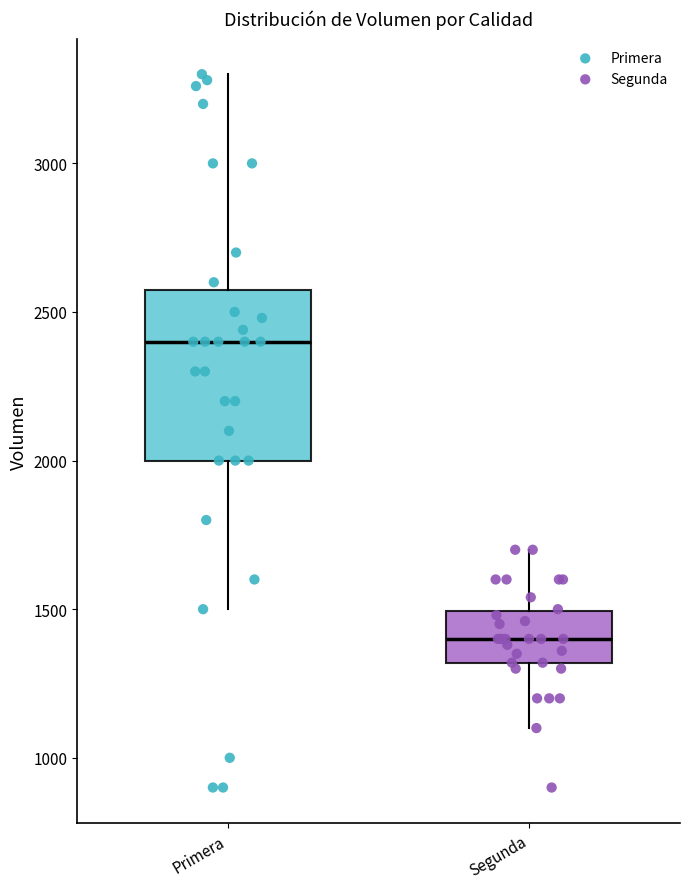

Reading left to right, transcribe this box plot: for each box, give where its median line is, the range the box spans, and where its two whiskers end, as read against the y-axis. The values are not printed on the chart, so give them approximately, as read against the axis.

Primera: median 2400, box 2000 to 2600, whiskers 1500 to 3300
Segunda: median 1400, box 1300 to 1500, whiskers 1100 to 1700